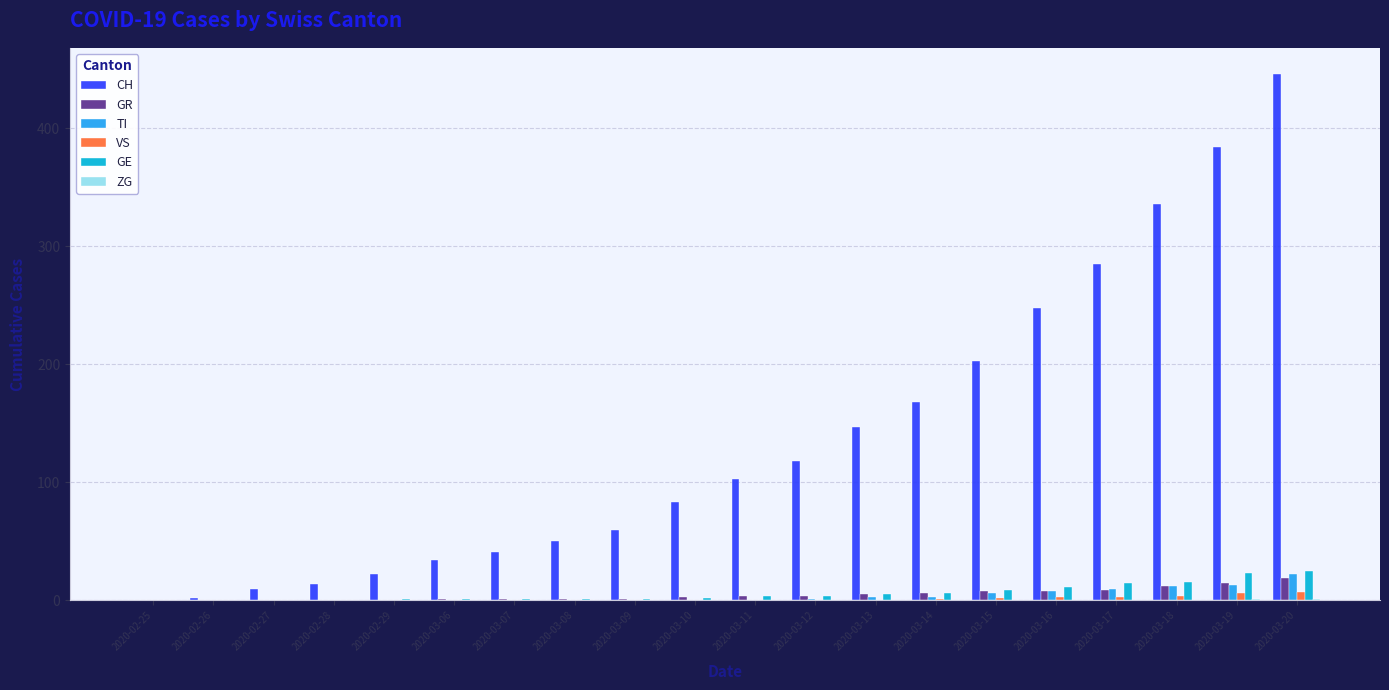

Count the number of data series in this chart.

6